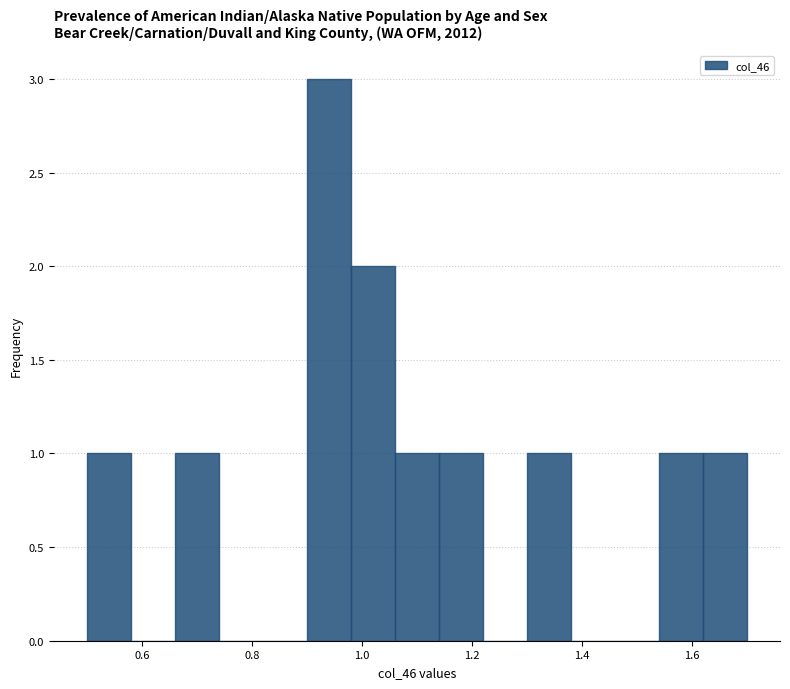

How tall is the bar that spans 1.14 to 1.22 on the x-axis? The values are not printed on the chart, so give them approximately, as read against the axis.

1